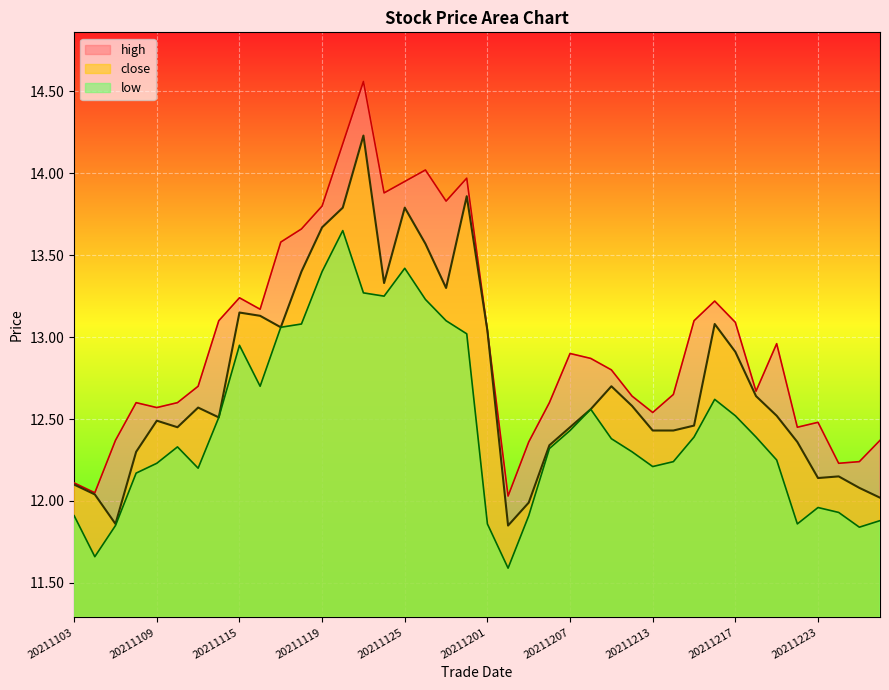

How many data points in low are above 12?

29